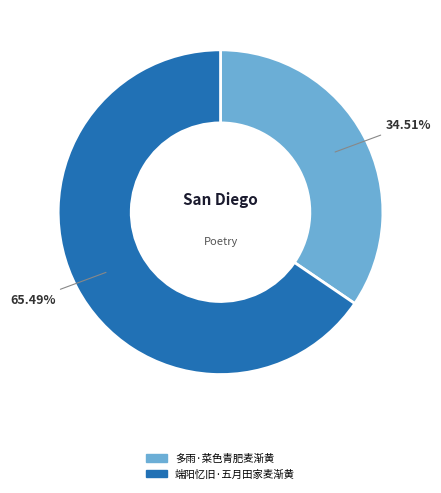

What percentage is the 端阳忆旧·五月田家麦渐黄 slice, to the nearest percent?

65%